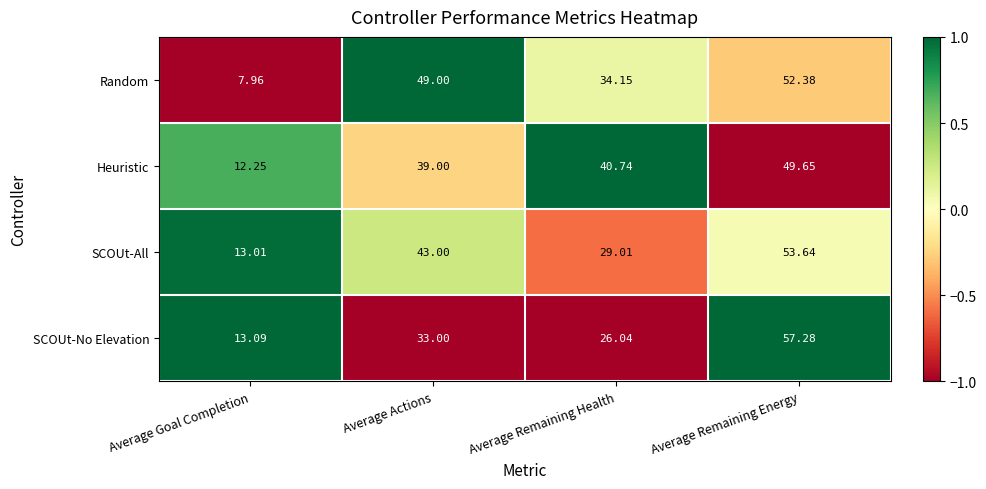

What is the difference between the highest and lowest values at Average Actions?

16.0